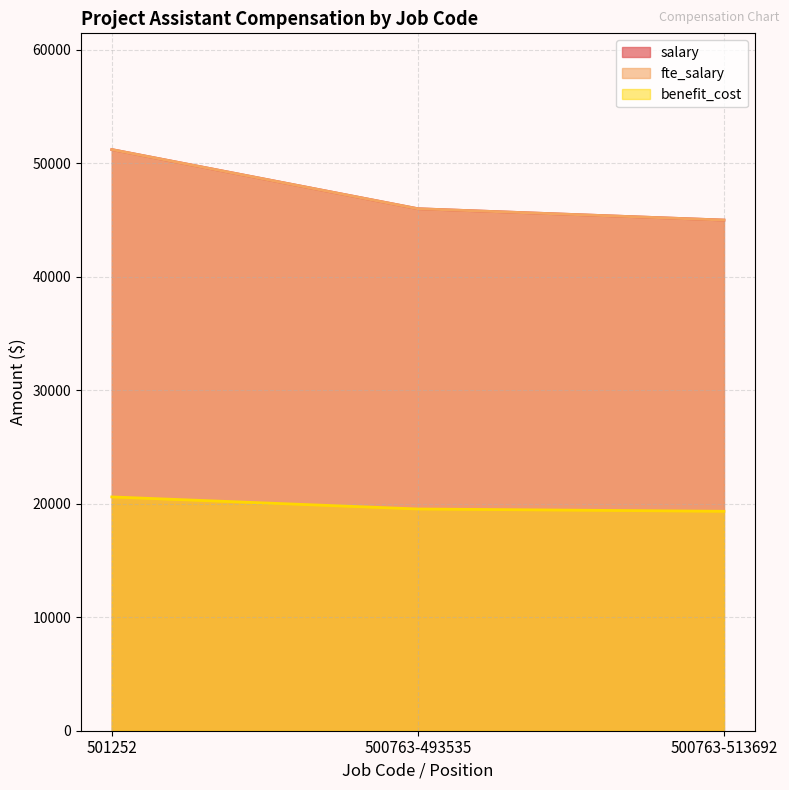

What position from the left is 500763-493535?

2